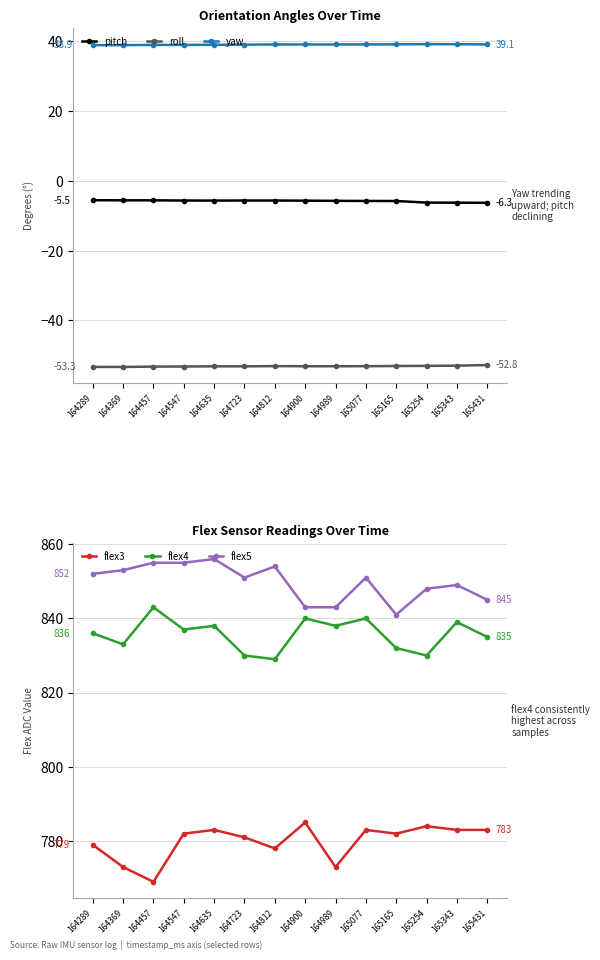

What is the spread (max minus min) of values at 164723?

904.1